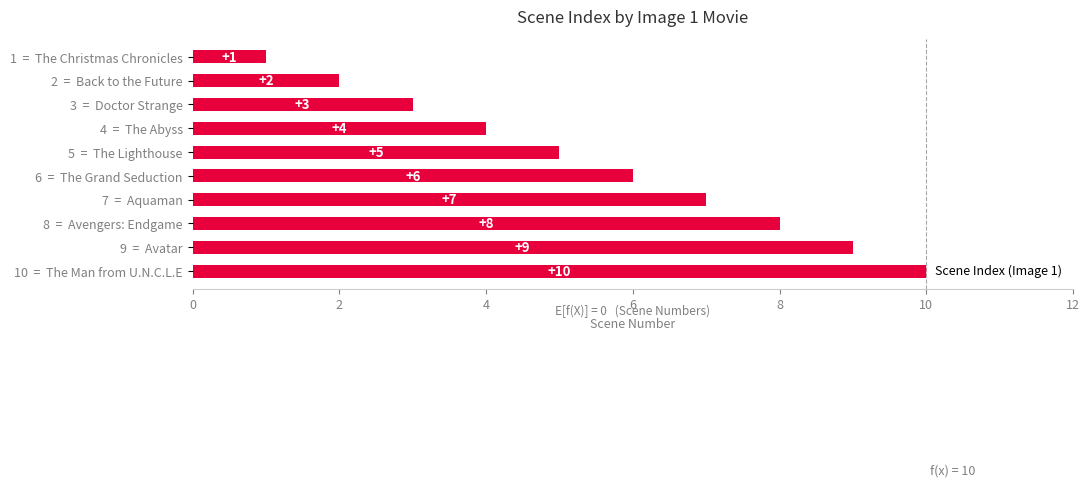

Which category has the highest value across all series?

10  =  The Man from U.N.C.L.E